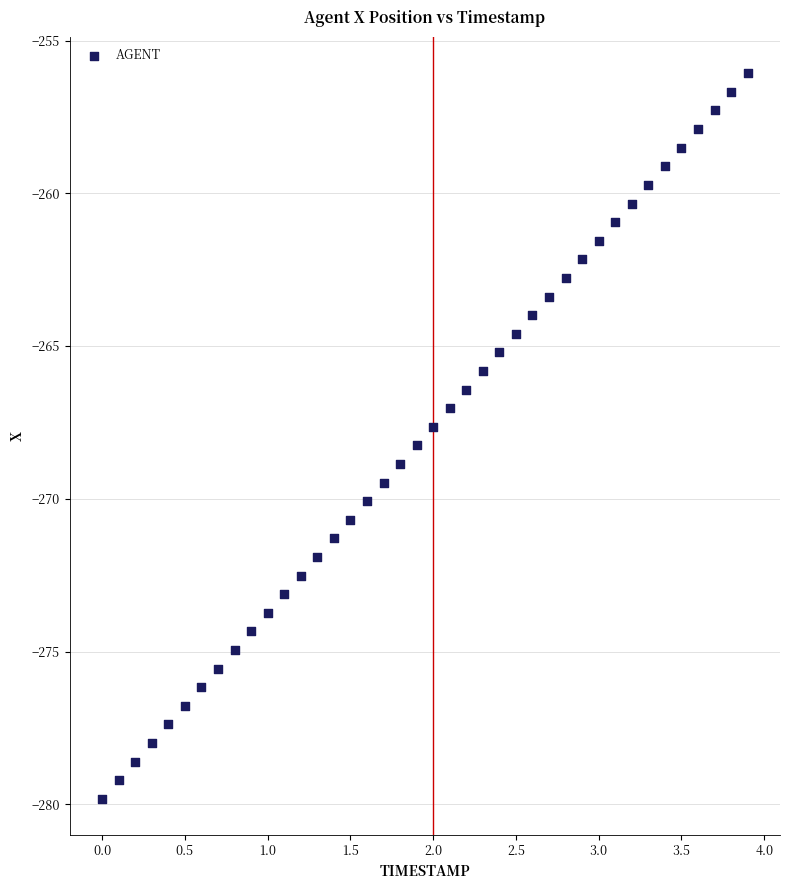

What is the range of X values (max minus min)?

3.9